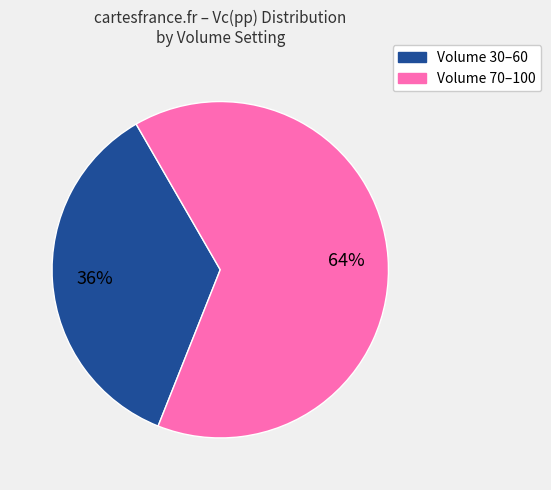

To the nearest percent, what is the average slice percentage?

50%